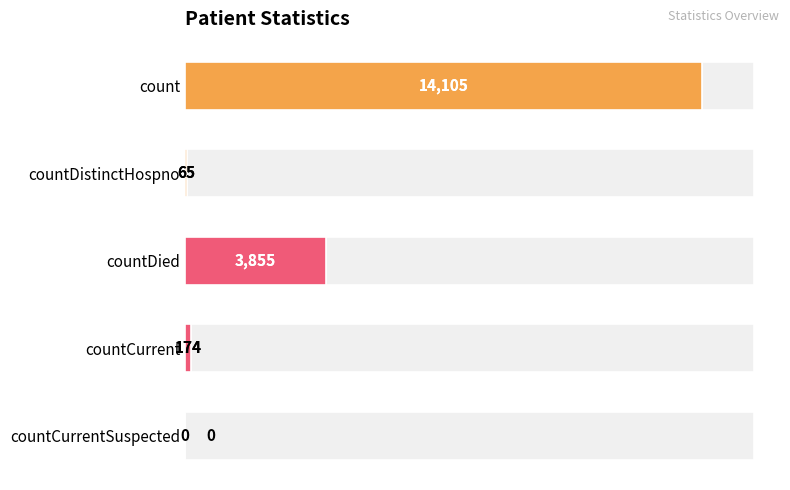

Rank the categories by value from lowest to highest.

countCurrentSuspected, countDistinctHospno, countCurrent, countDied, count